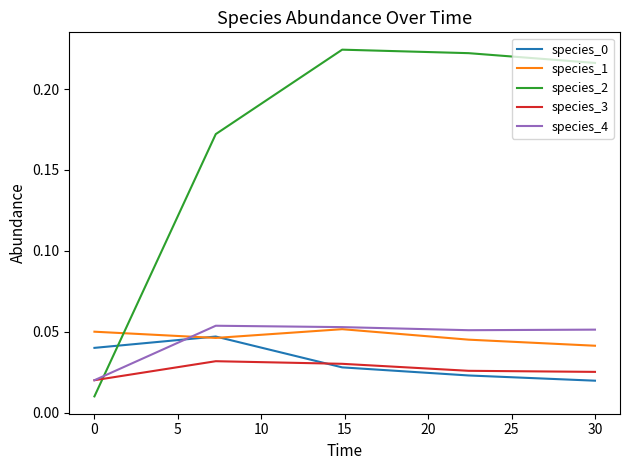

True or false: species_3 and species_1 cross at least once.

False